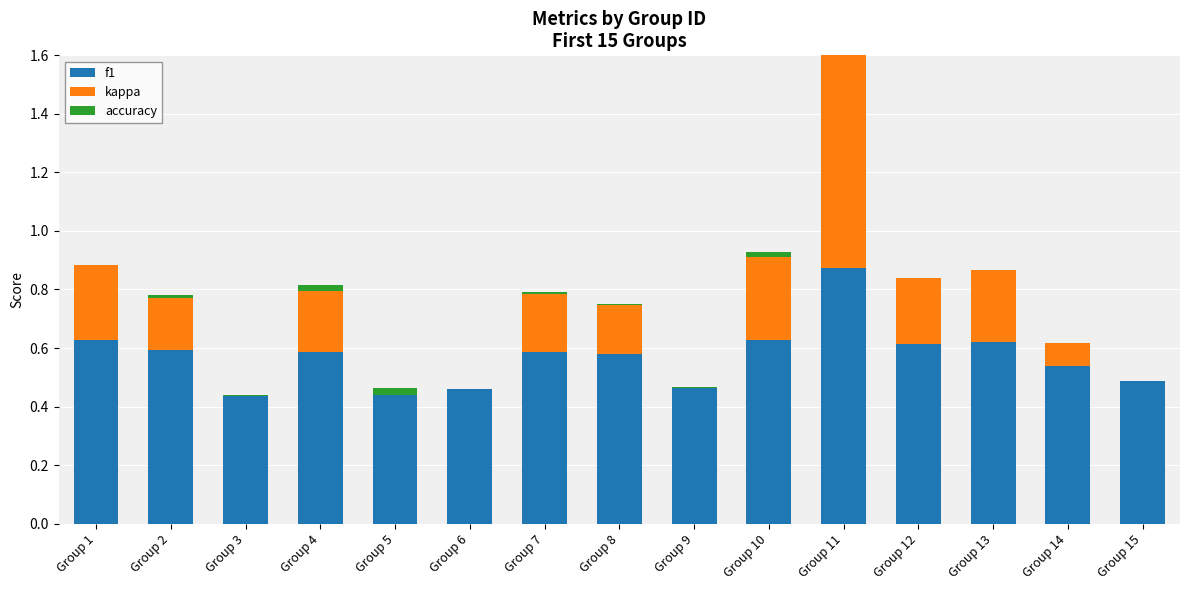

What are all the series names shown in the legend?

f1, kappa, accuracy